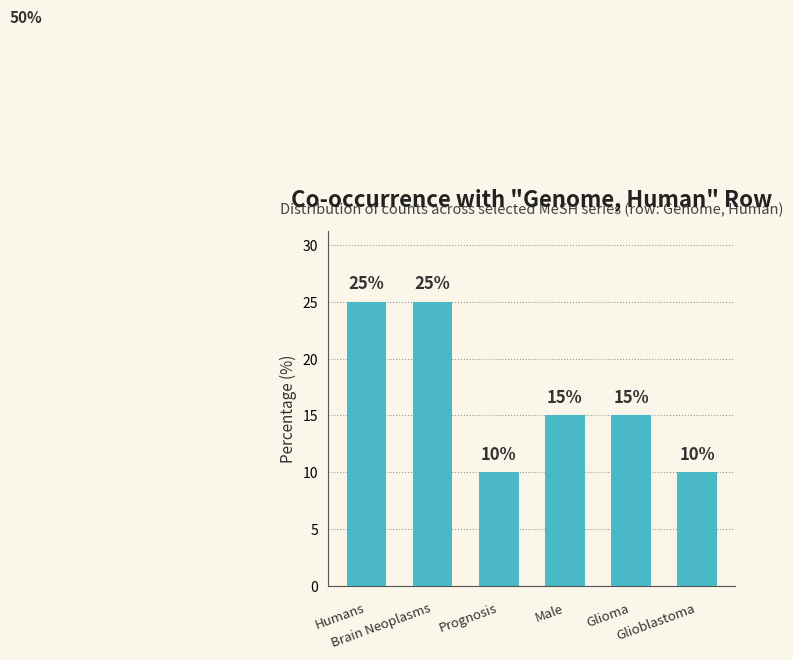

What is the sum of all values?

100